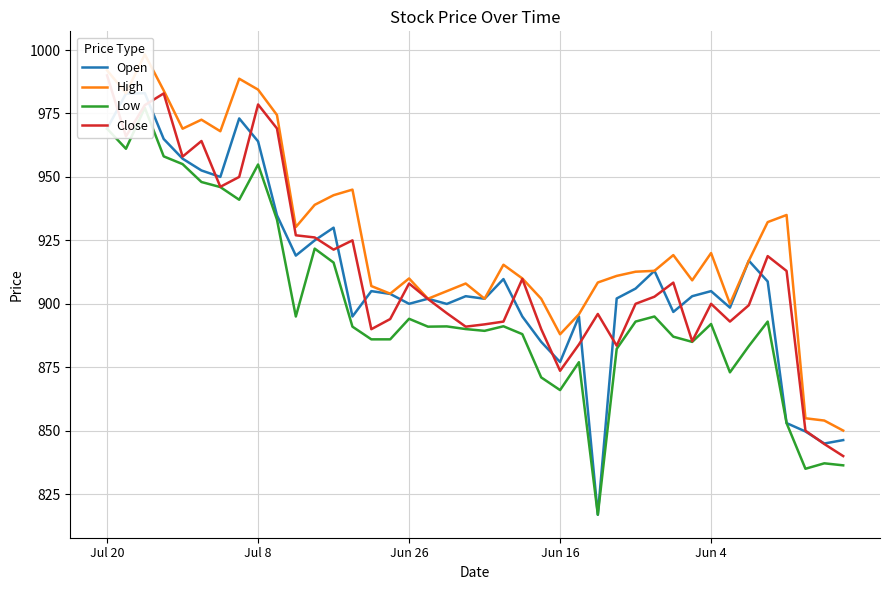

What is the spread (max minus min) of values at 6?

22.0